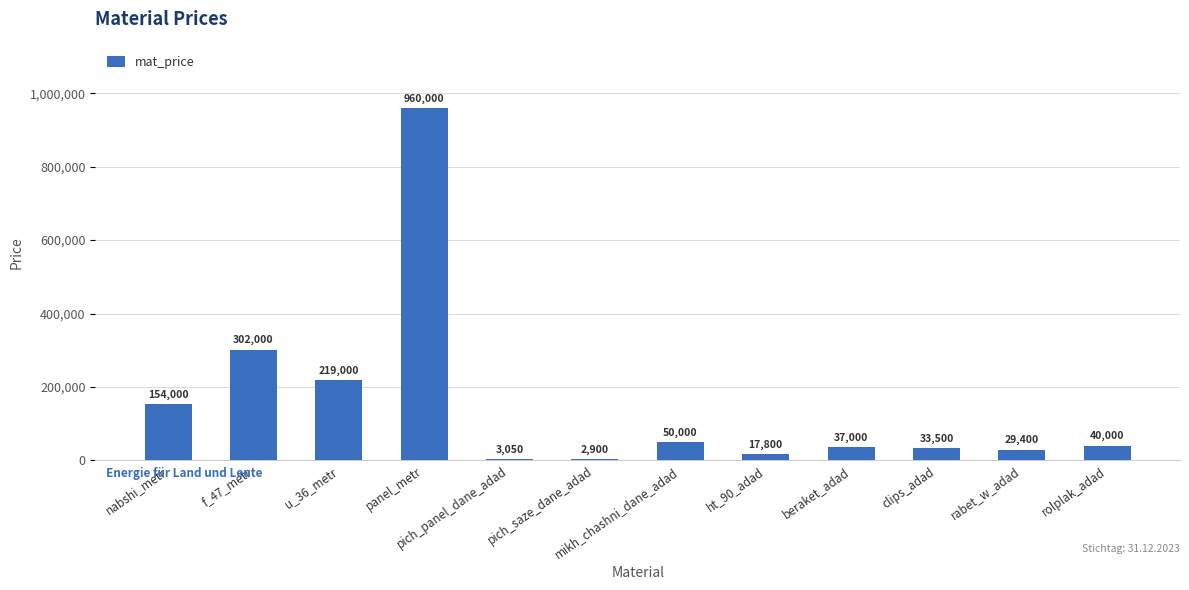

What is the change in value from pich_saze_dane_adad to rolplak_adad?

+37100